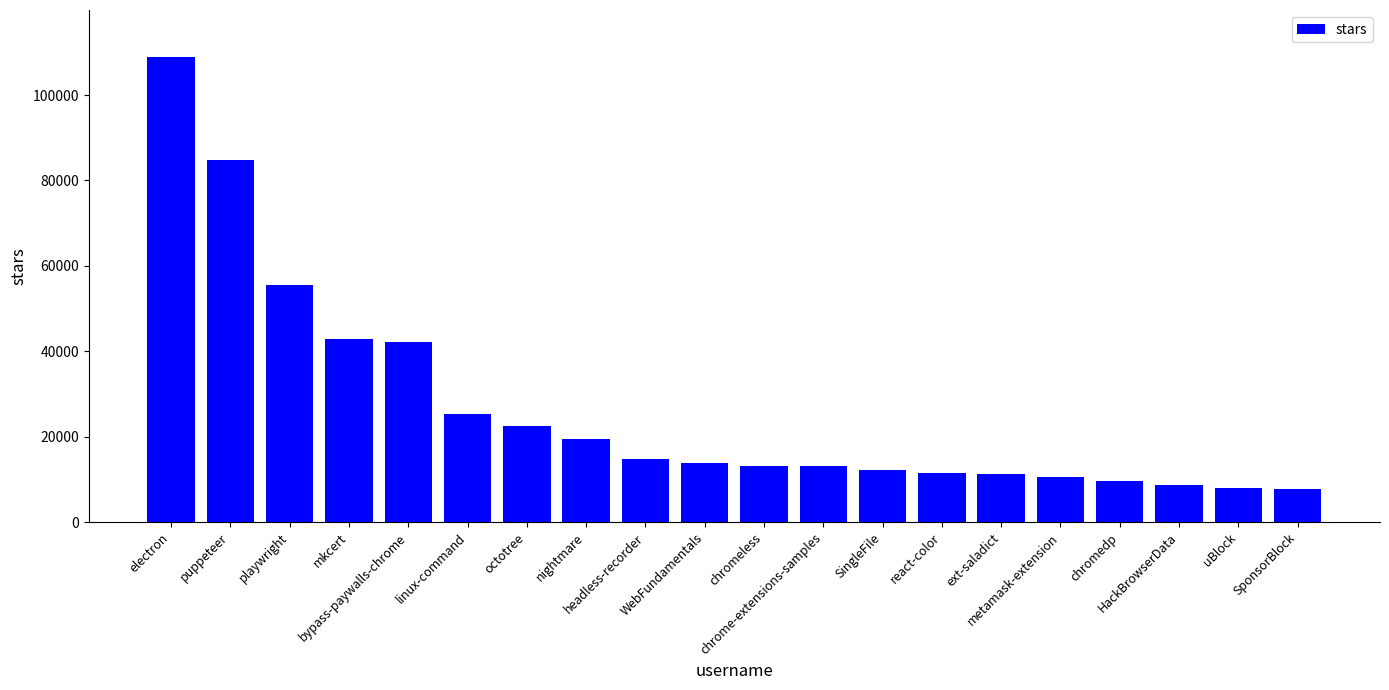

Where is the data nearest to the value 58350?

playwright